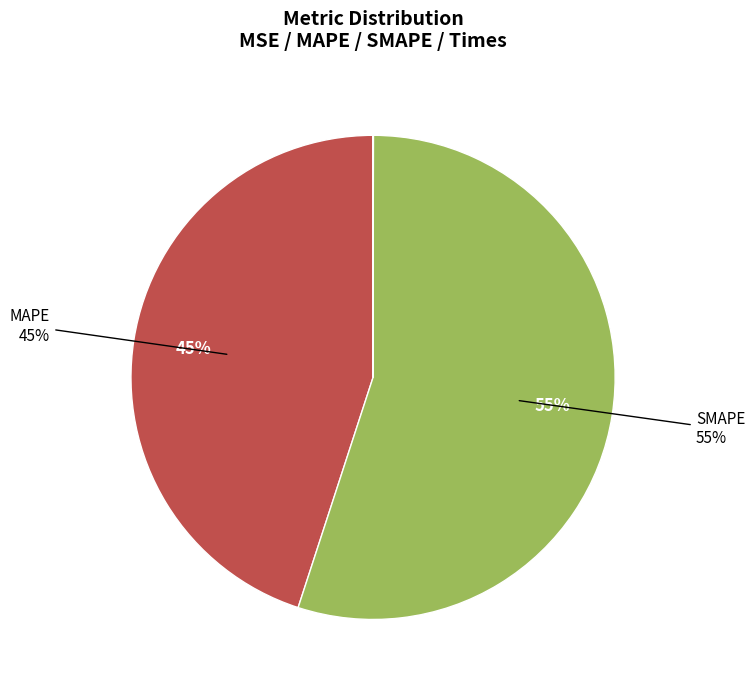

Is there a majority slice in this chart?

Yes